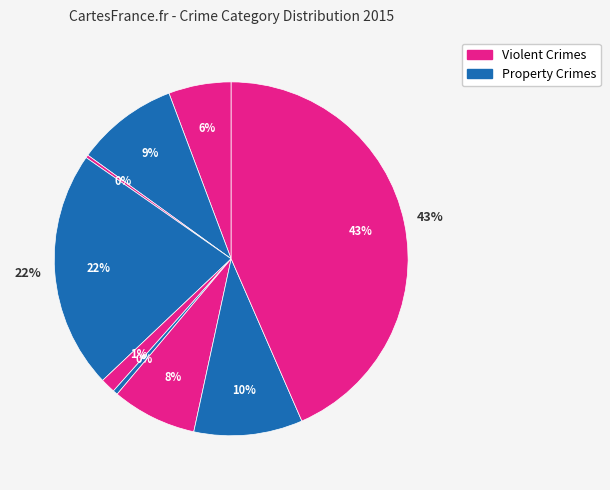

What percentage is NOT represented by Motor Vehicle Theft?

92.2%